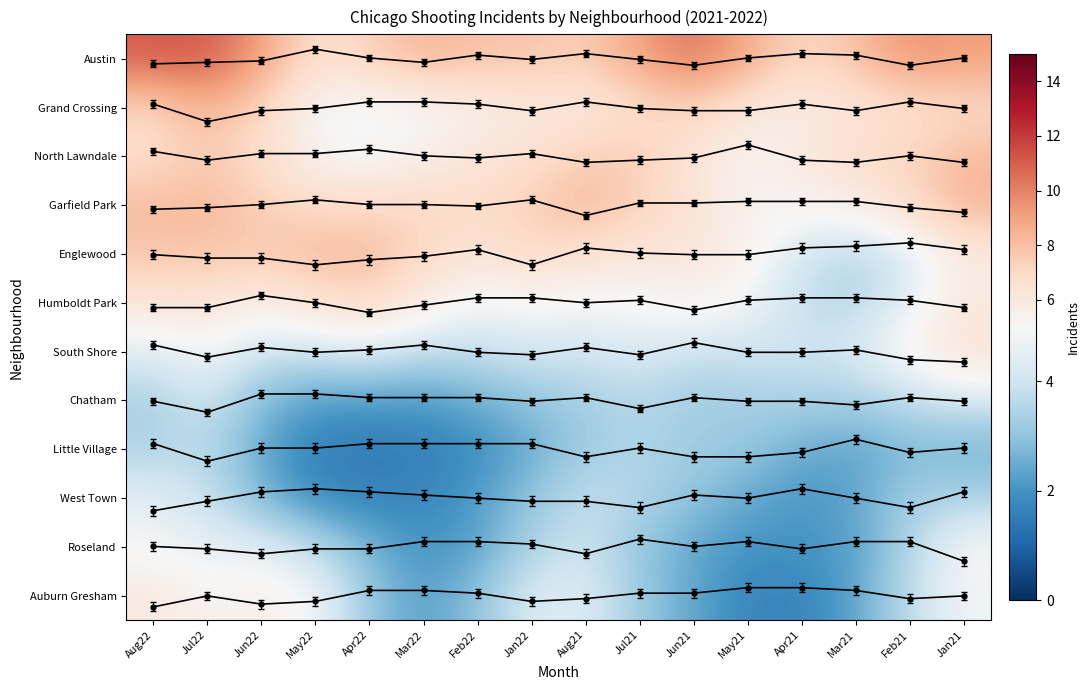

What is the spread (max minus min) of values at Mar22?

10.8